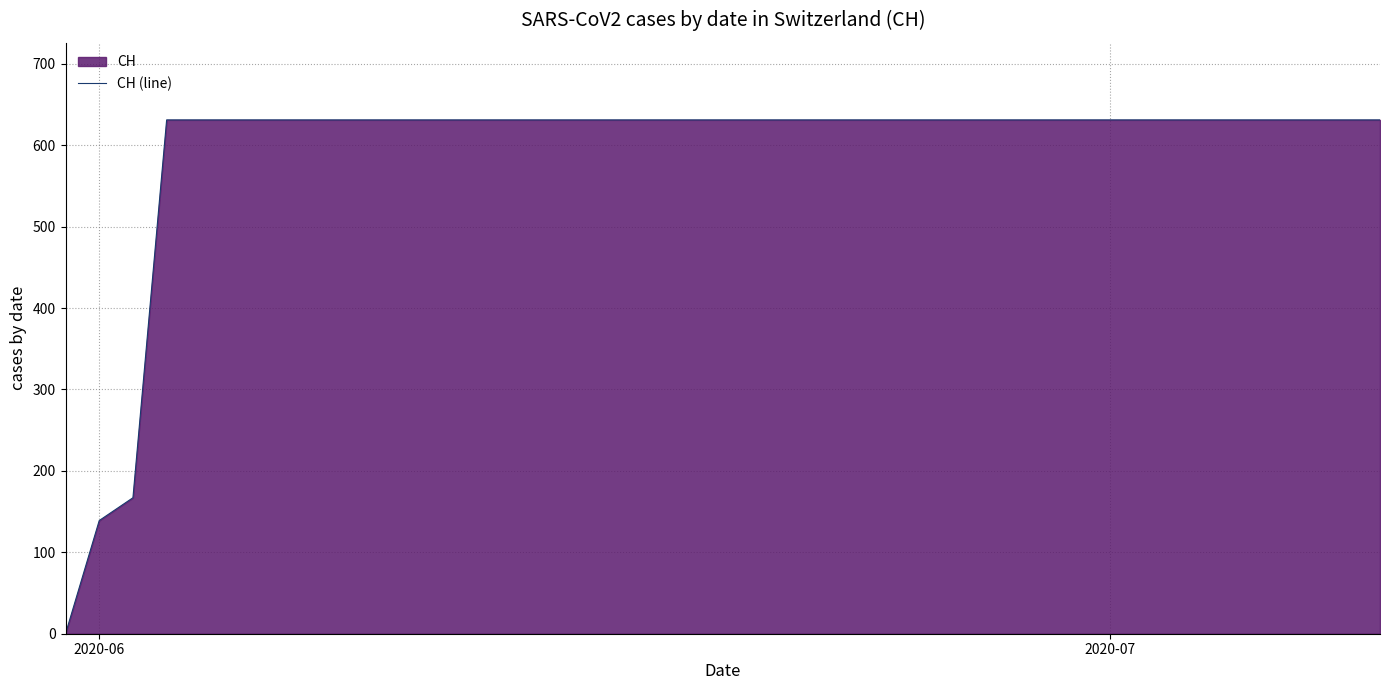

What is the greatest value displayed?

631